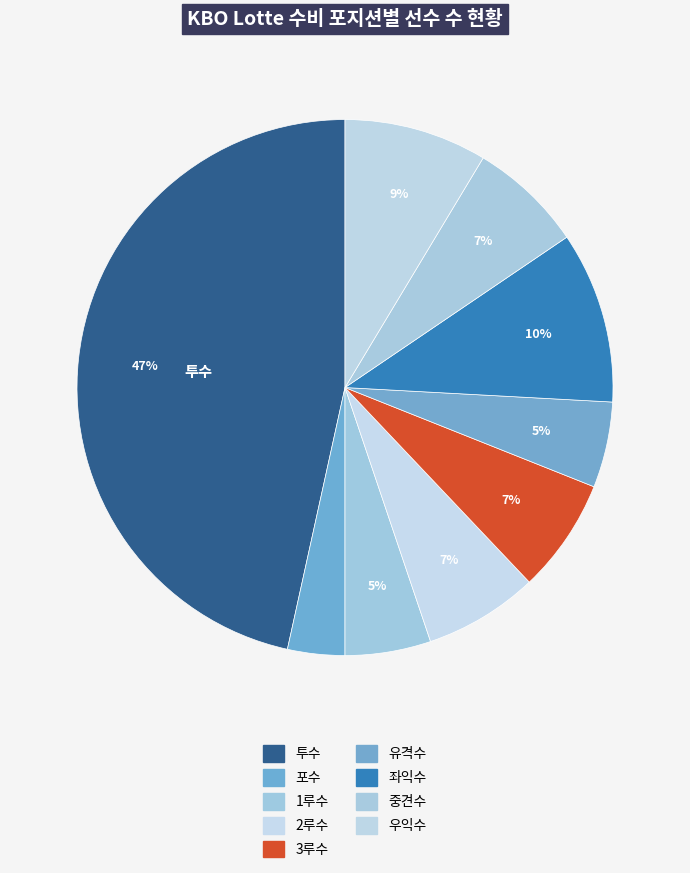

Is it true that 포수 is 10% of the pie?

False